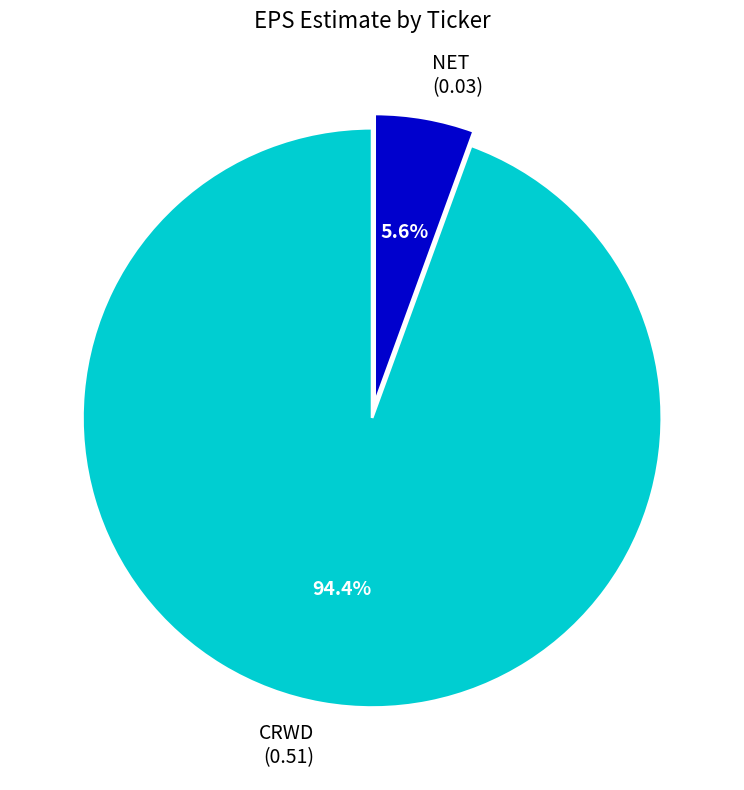

Between CRWD and NET, which is larger?

CRWD